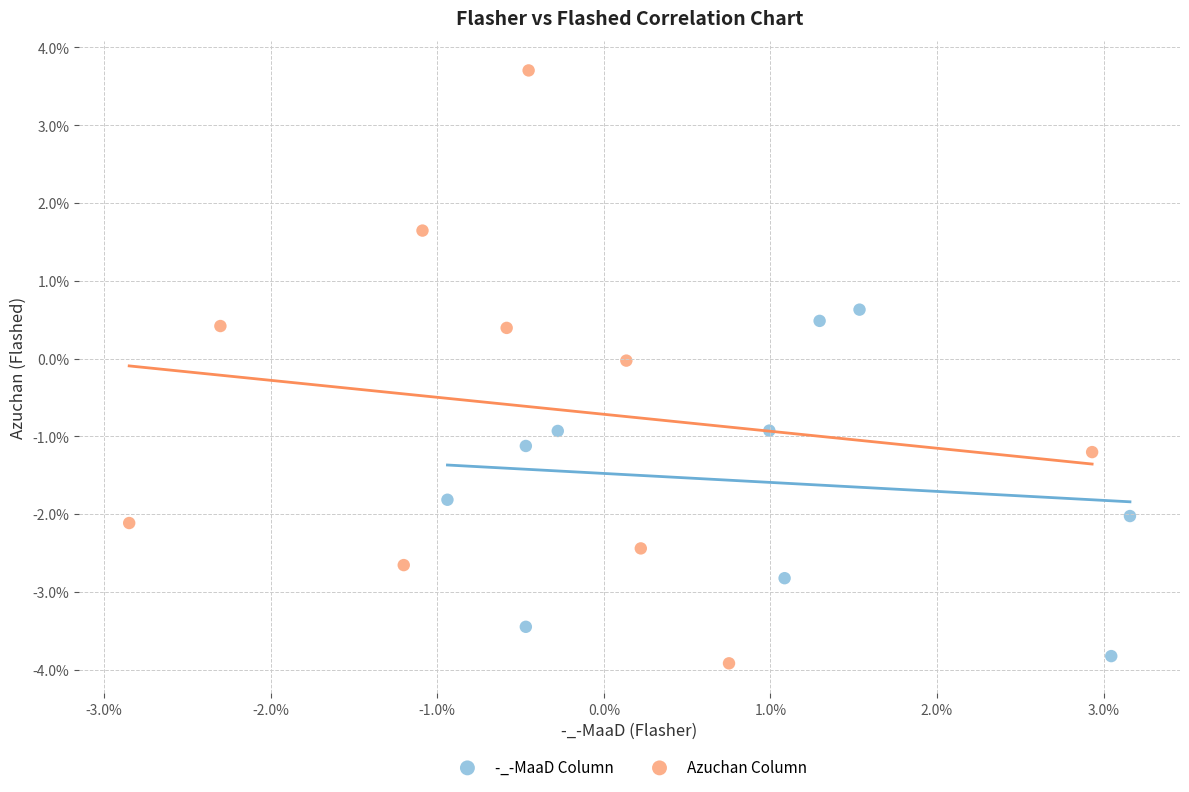

Which series contains the lowest Y value?

Azuchan Column